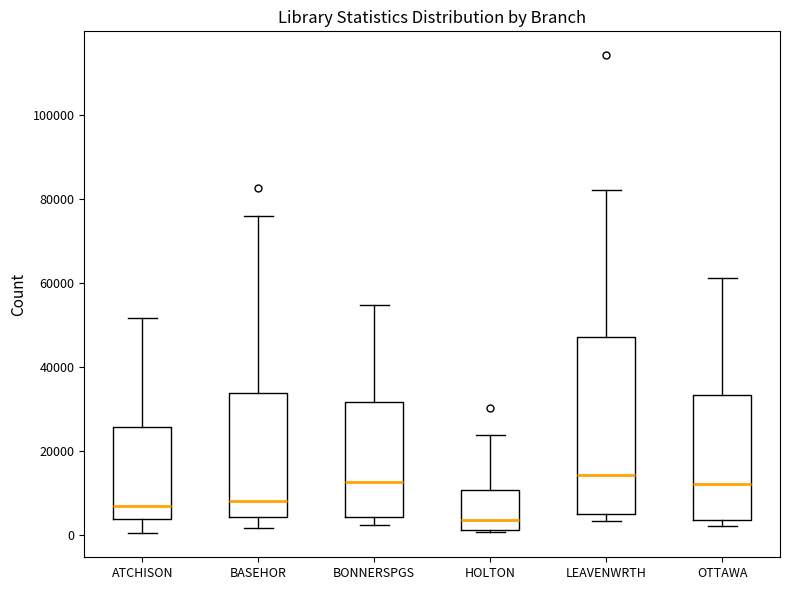

Where does the upper whisker of the box for LEAVENWRTH end on the y-axis? The values are not printed on the chart, so give them approximately, as read against the axis.

82000